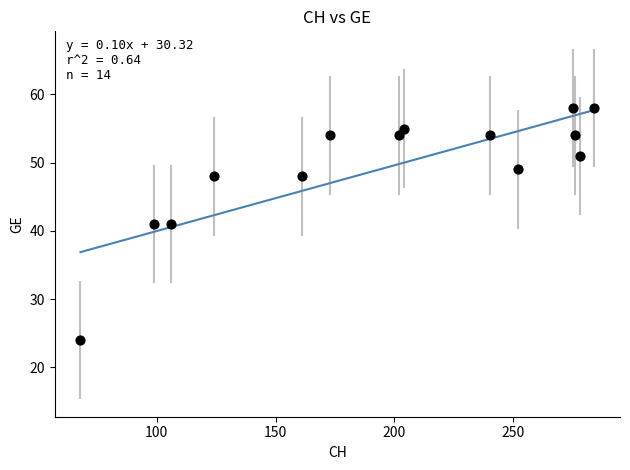

What is the range of X values (max minus min)?

216